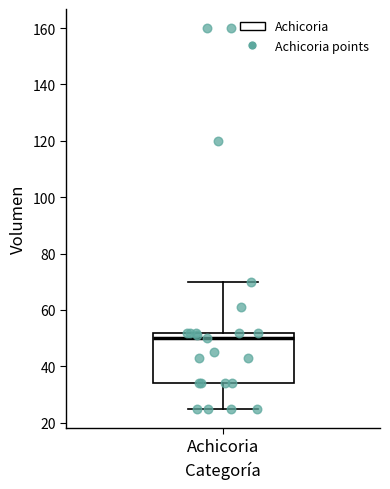

Transcribe this box plot: give where the median line is, the range the box spans, and where the two whiskers end, as read against the y-axis. The values are not printed on the chart, so give them approximately, as read against the axis.

median 50, box 34 to 52, whiskers 26 to 70